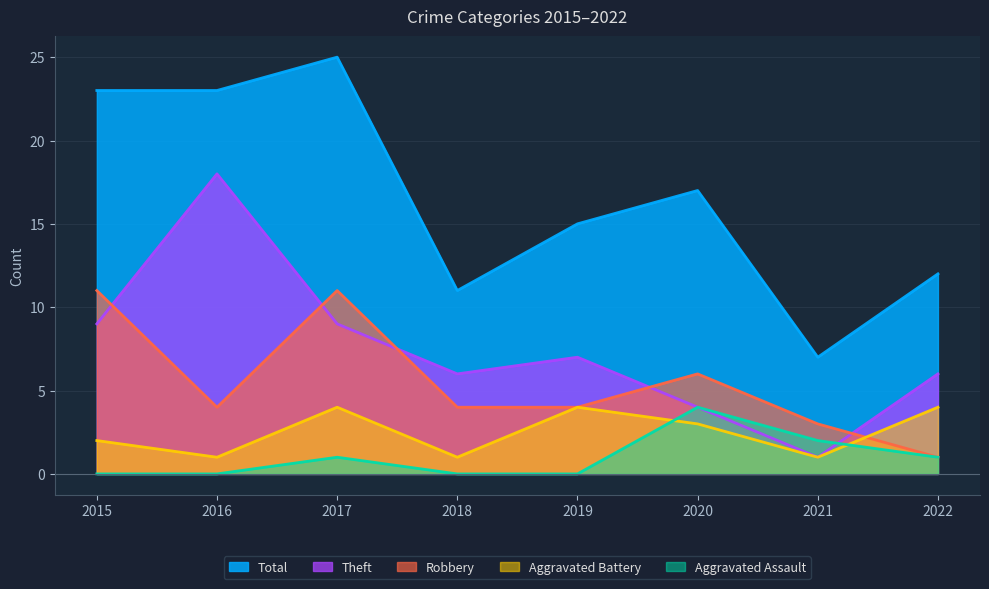

True or false: Aggravated Battery and Total intersect in this chart.

False